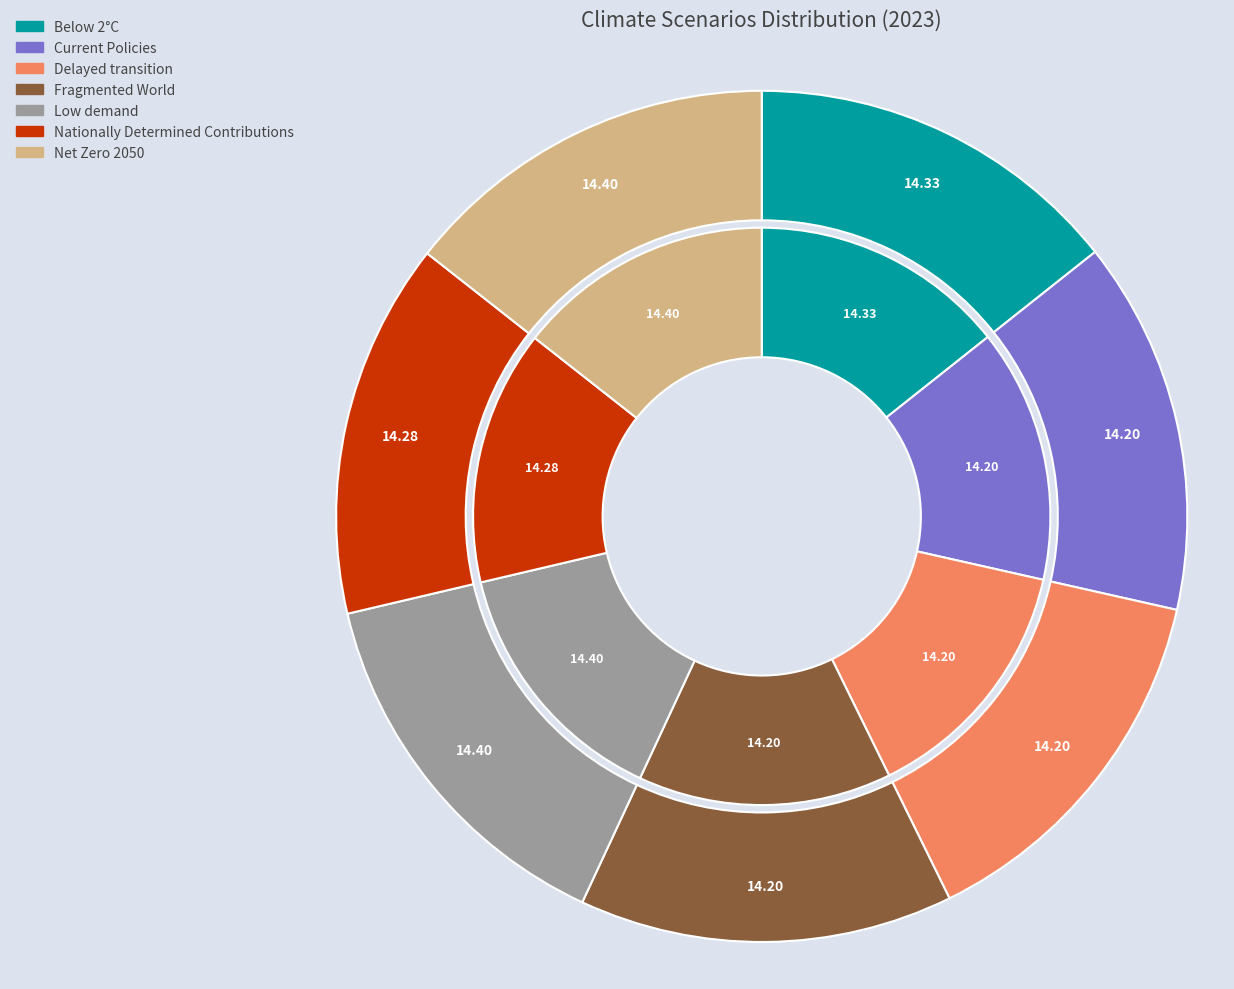

Does any single category account for the majority?

No